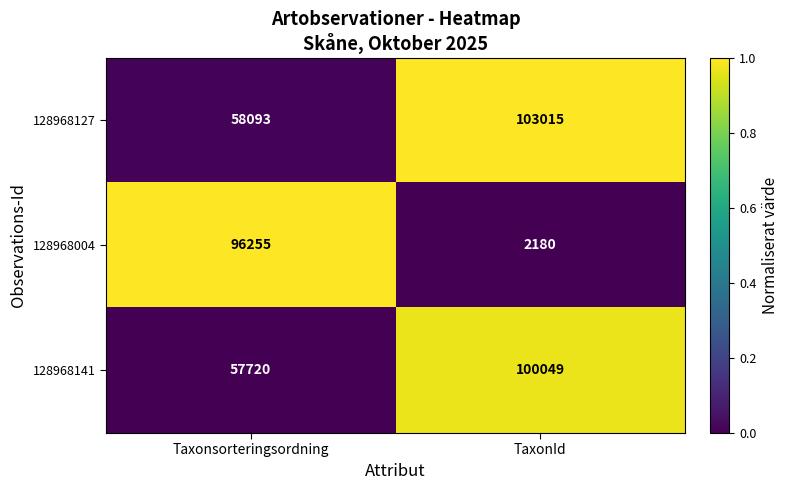

True or false: 128968004 has a value of 96255 at Taxonsorteringsordning.

True